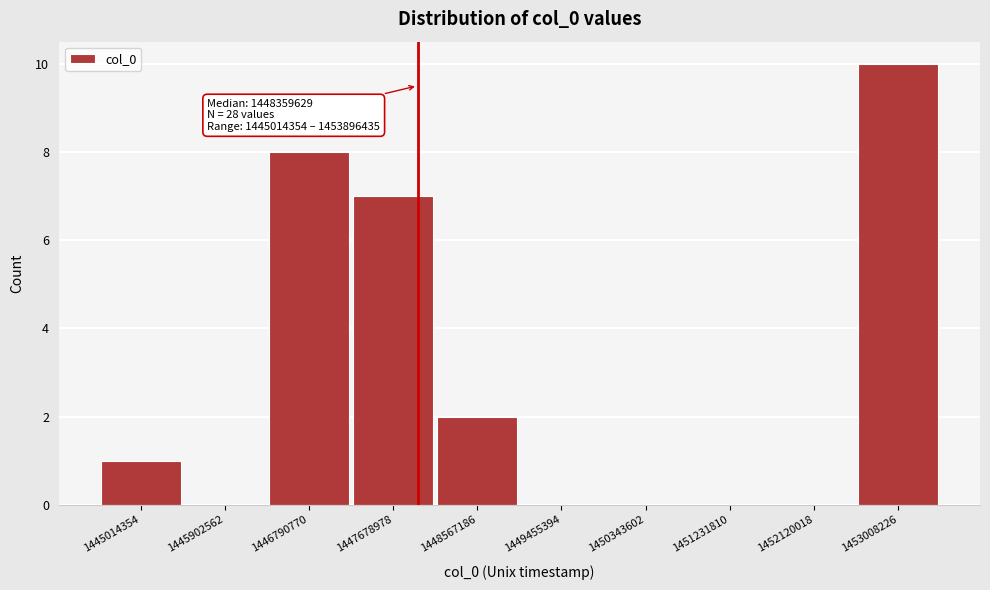

Reading left to right, what are all the values shown in this chart?

1445014354=1	1445902562=0	1446790770=8	1447678978=7	1448567186=2	1449455394=0	1450343602=0	1451231810=0	1452120018=0	1453008226=10